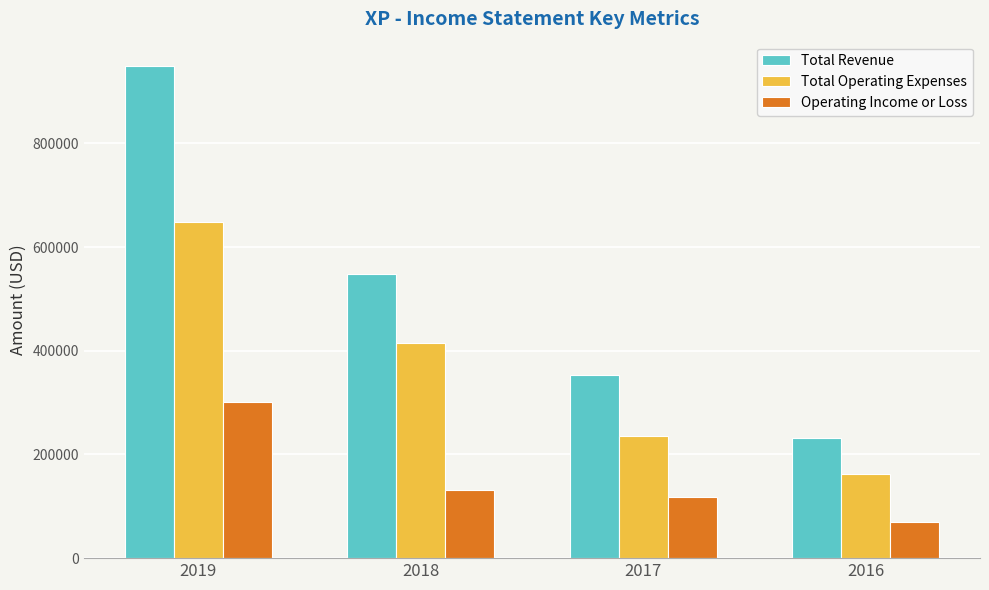

At 2019, list the series in order from largest to smallest.

Total Revenue, Total Operating Expenses, Operating Income or Loss